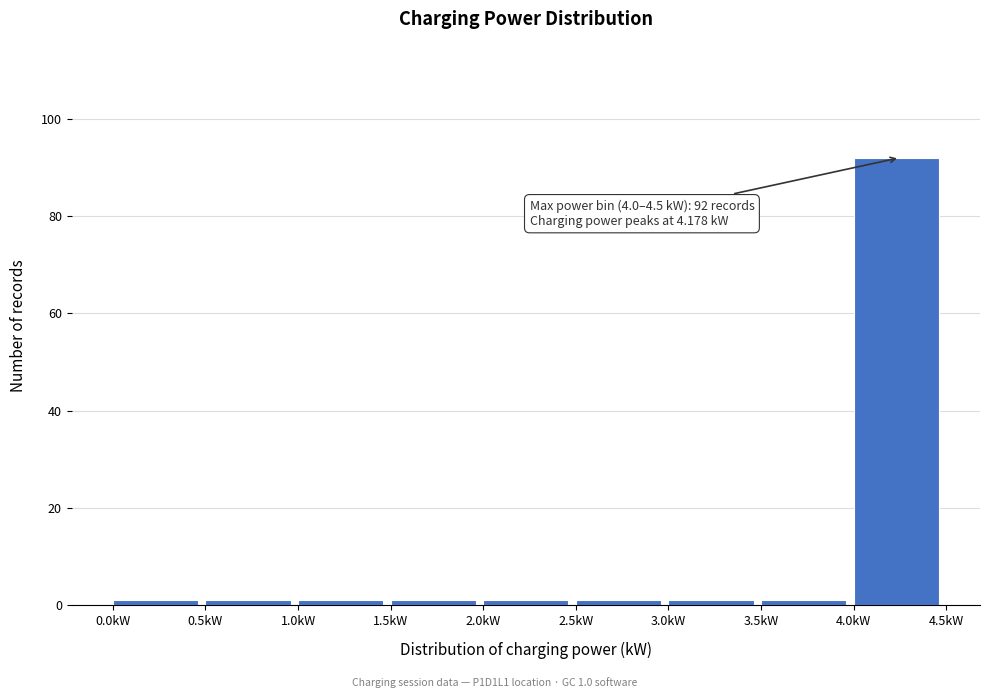

Which range on the x-axis has the tallest bar?

4.0 to 4.5